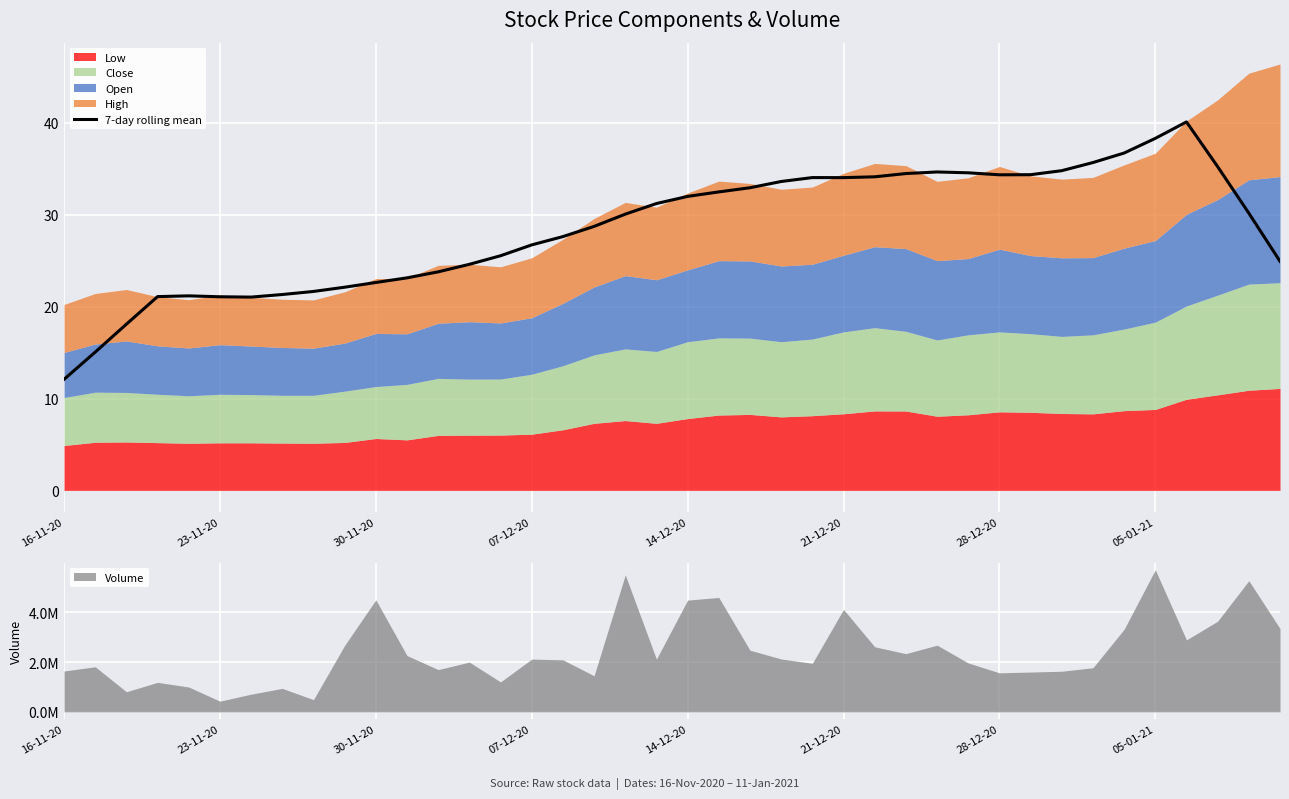

True or false: the data shows 27.6 at 16.

True